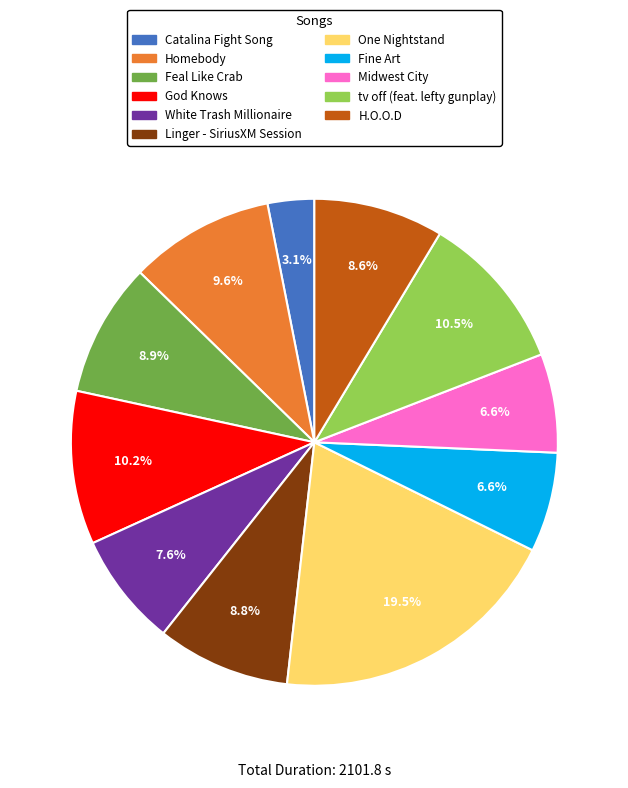

How many slices are in this pie chart?

11